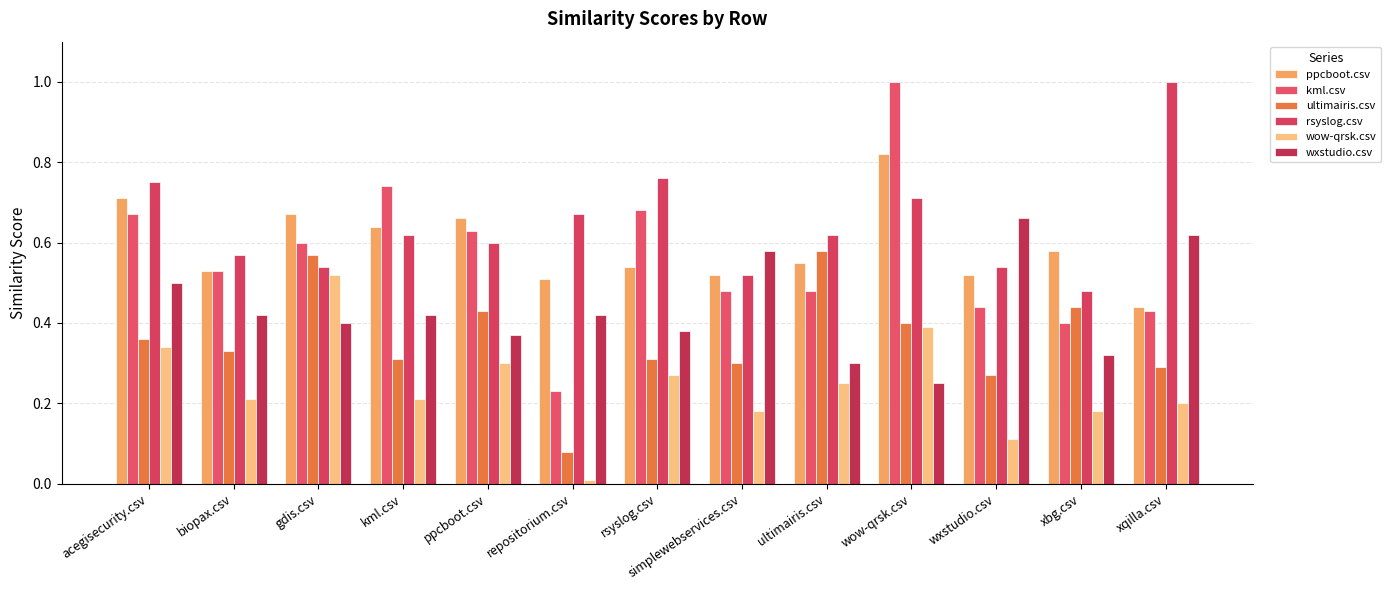

The kml.csv series shows 0.7 at kml.csv. True or false?

True